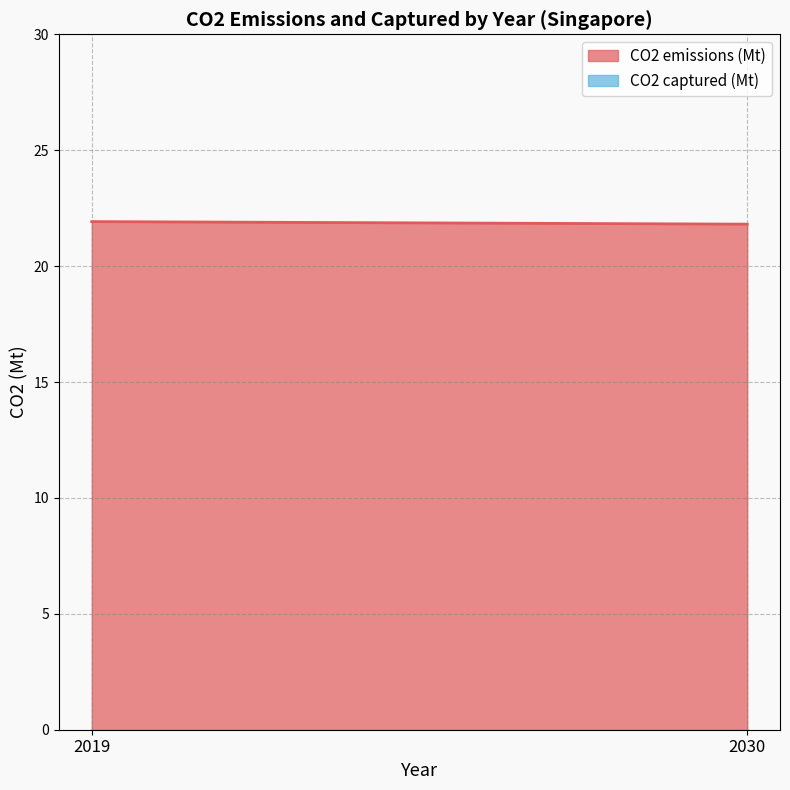

Reading left to right, list all the values displayed in this chart.

CO2 emissions (Mt): 2019=21.9	2030=21.8
CO2 captured (Mt): 2019=0.0	2030=0.0